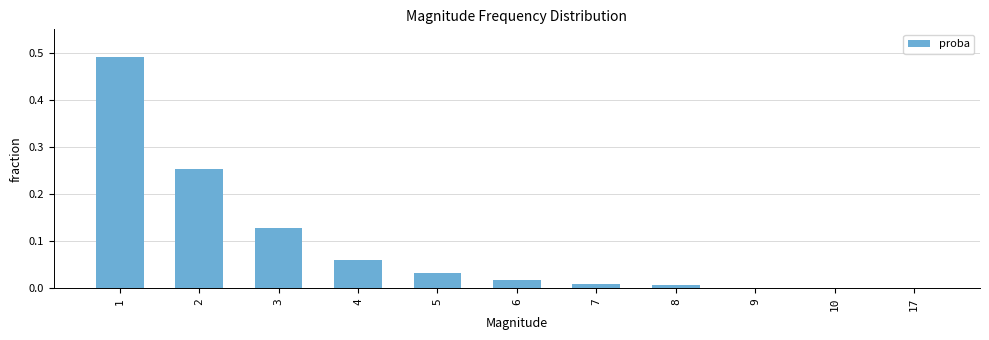

Which label corresponds to the largest value in the chart?

1